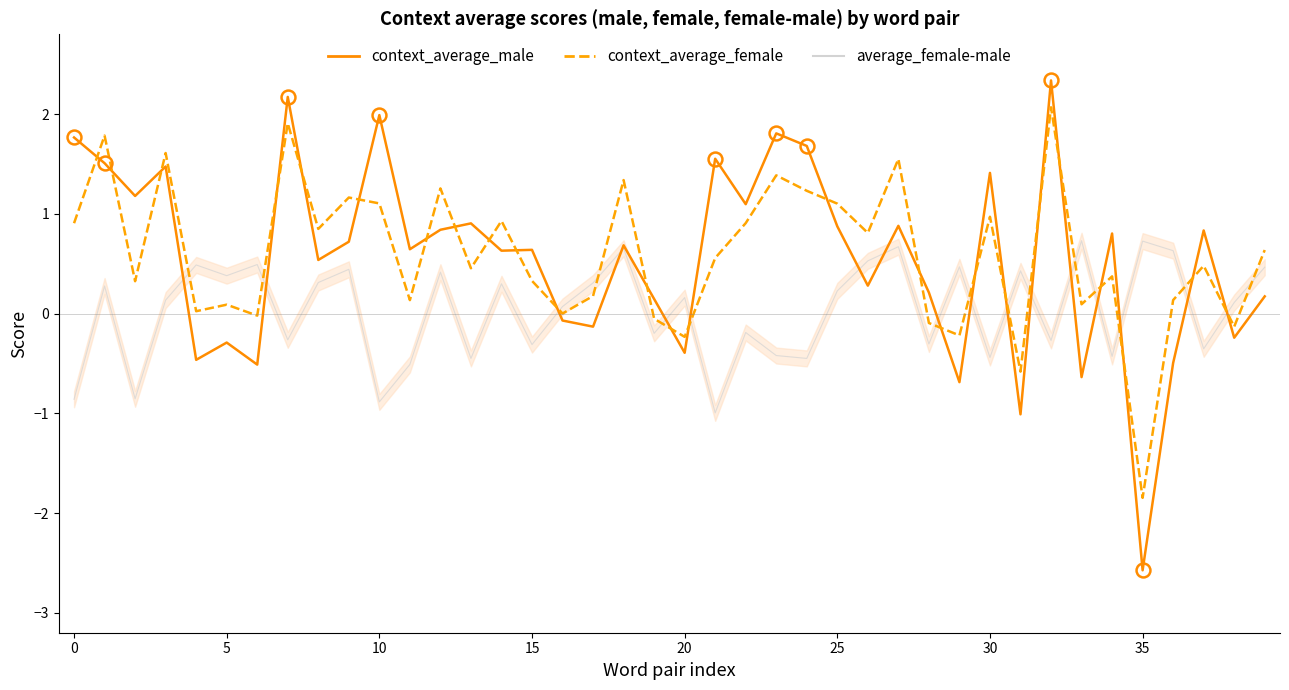

Which series has the largest range (max minus min)?

context_average_male